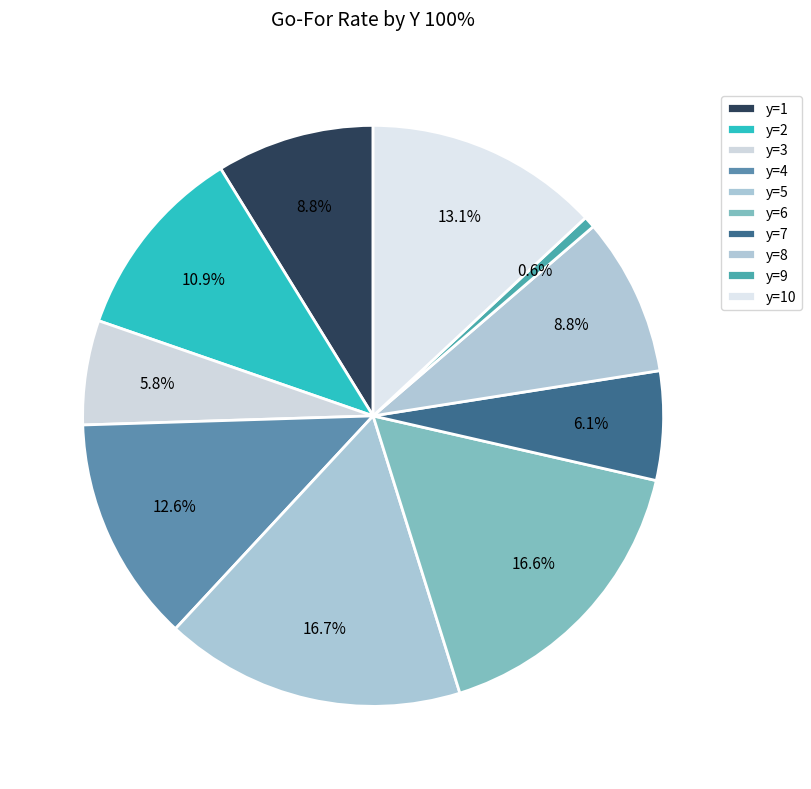

Count the number of slices in the pie.

10